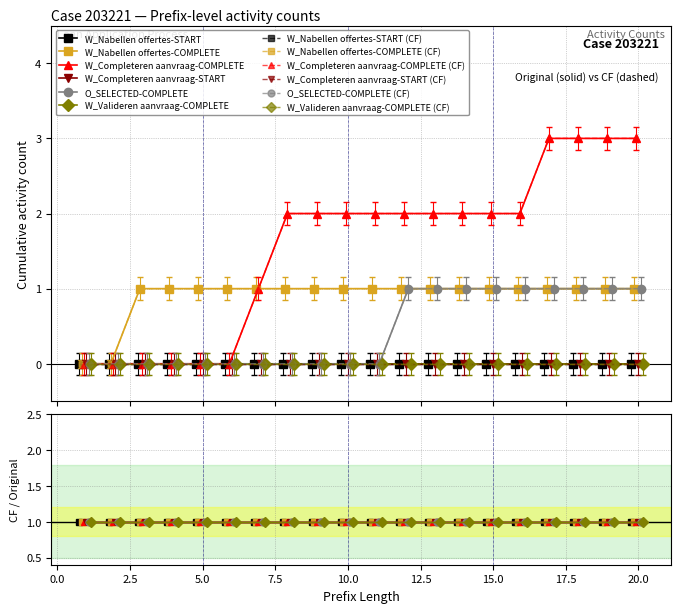

True or false: O_SELECTED-COMPLETE and W_Nabellen offertes-COMPLETE intersect in this chart.

False